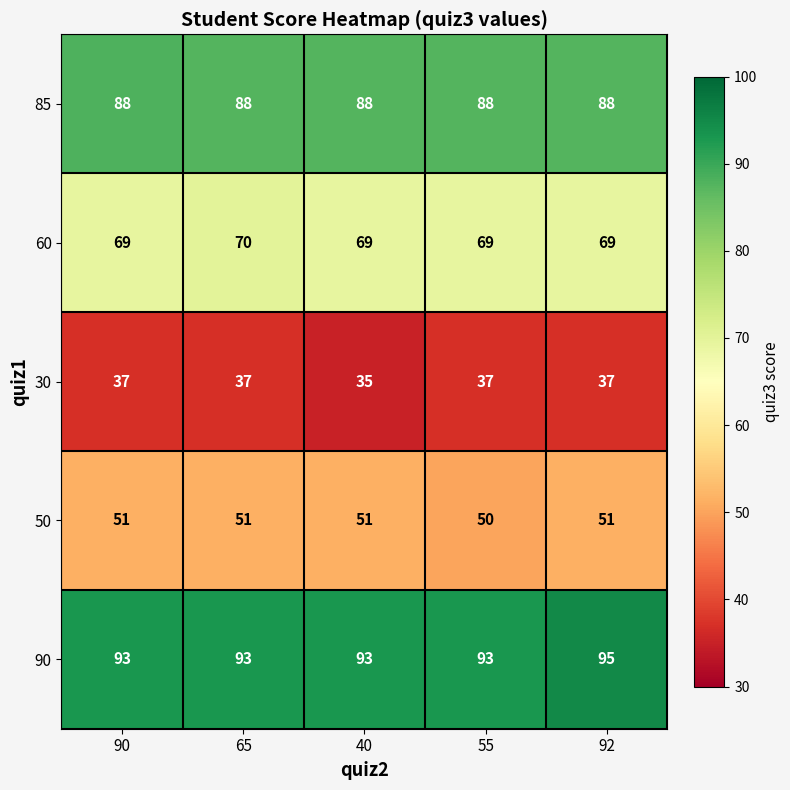

What is the average value of the 85 series?

88